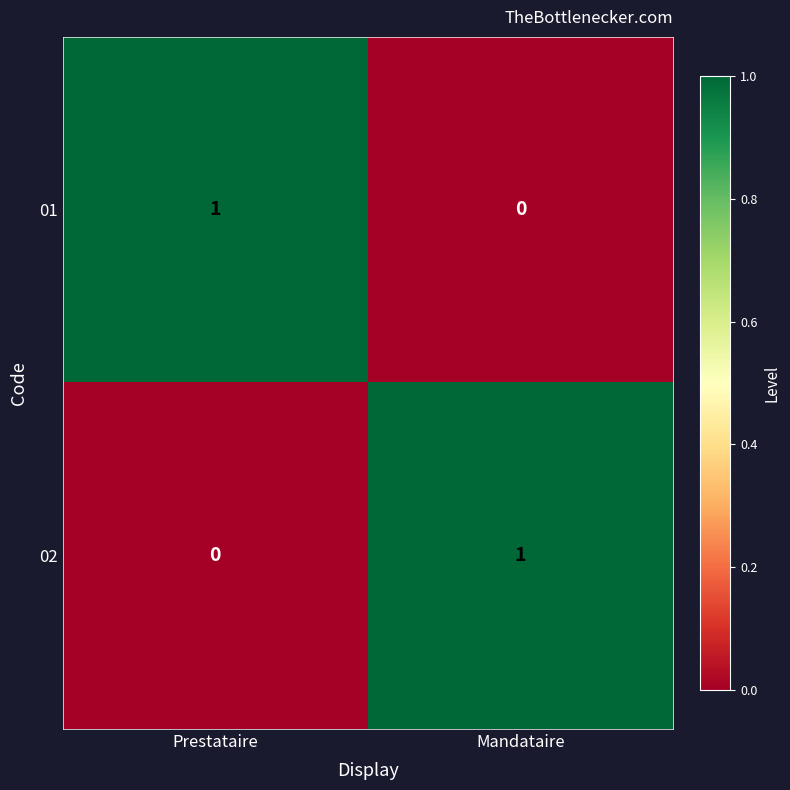

Rank the series at Mandataire from highest to lowest value.

02, 01